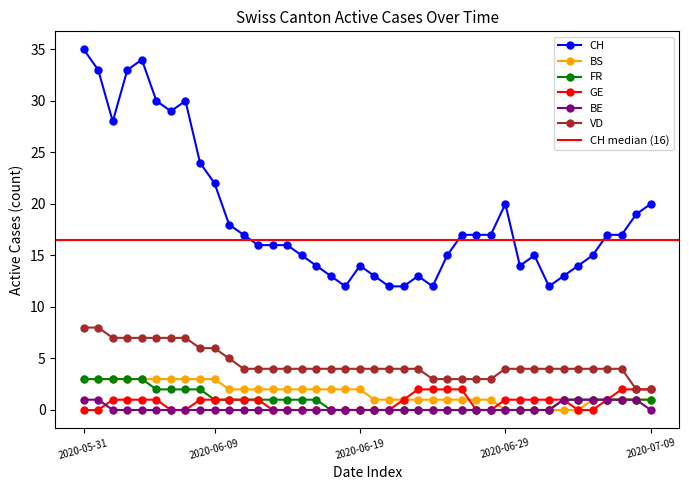

True or false: CH has more than 2 points higher than both neighbors.

True